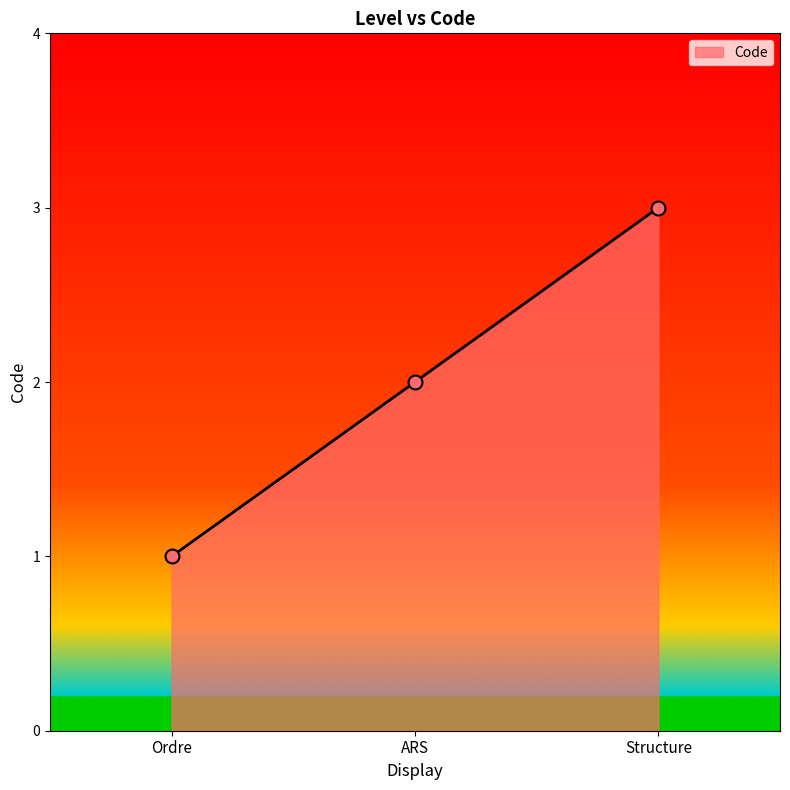

Between ARS and Structure, which is larger?

Structure